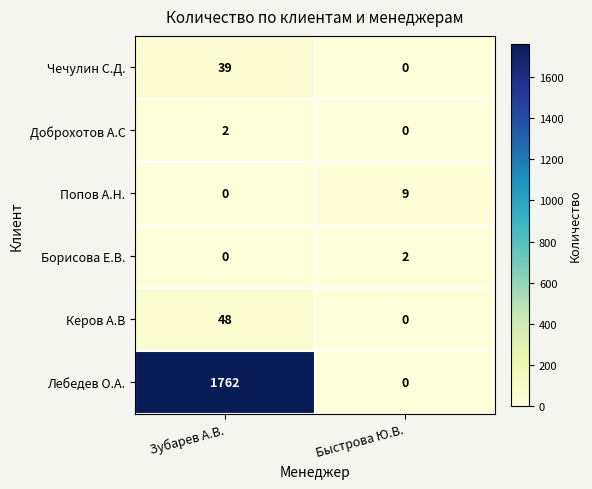

At which category is the sum across all series the highest?

Зубарев А.В.